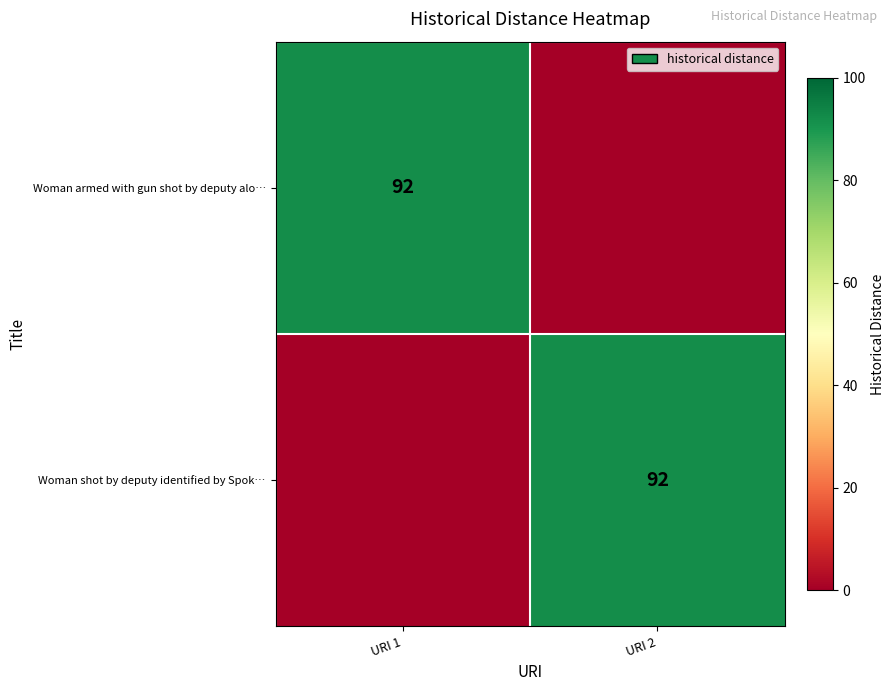

What is the spread (max minus min) of values at URI 1?

92